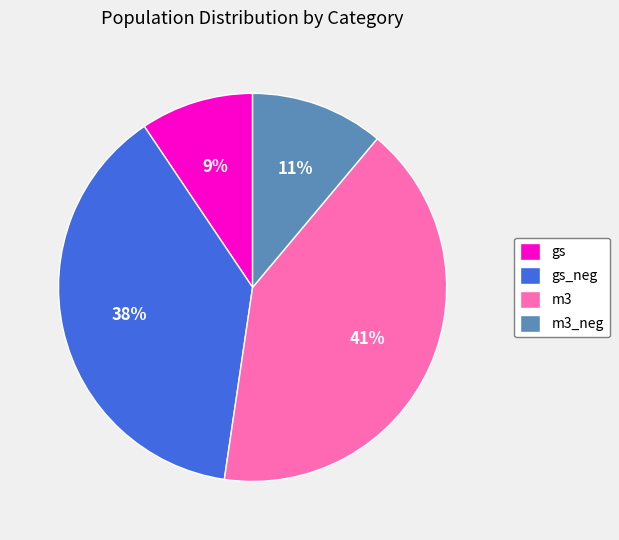

To the nearest percent, what percentage of the pie is m3_neg?

11%